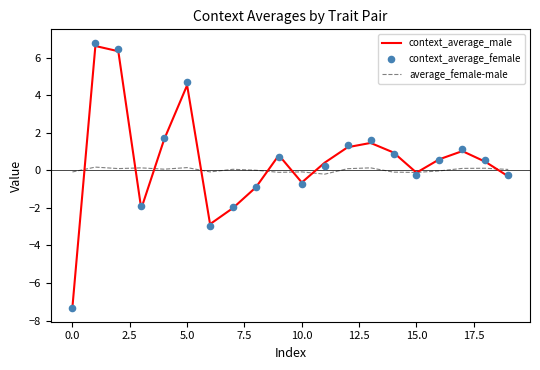

Which series reaches the minimum Y coordinate?

context_average_female